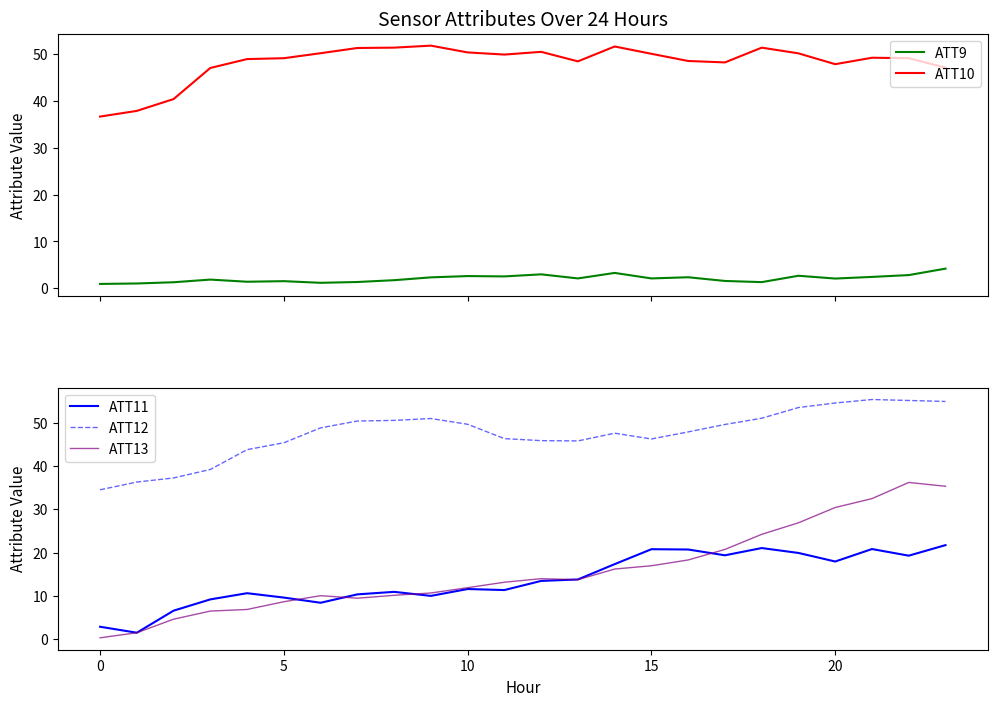

What are all the series names shown in the legend?

ATT9, ATT10, ATT11, ATT12, ATT13